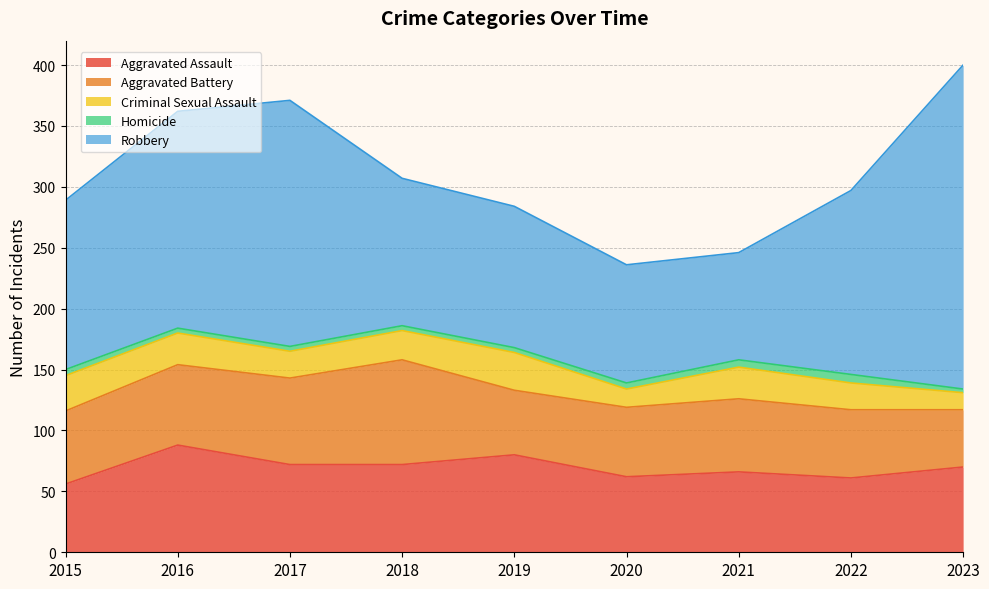

The value of Aggravated Assault at 2015 is 34. True or false?

False